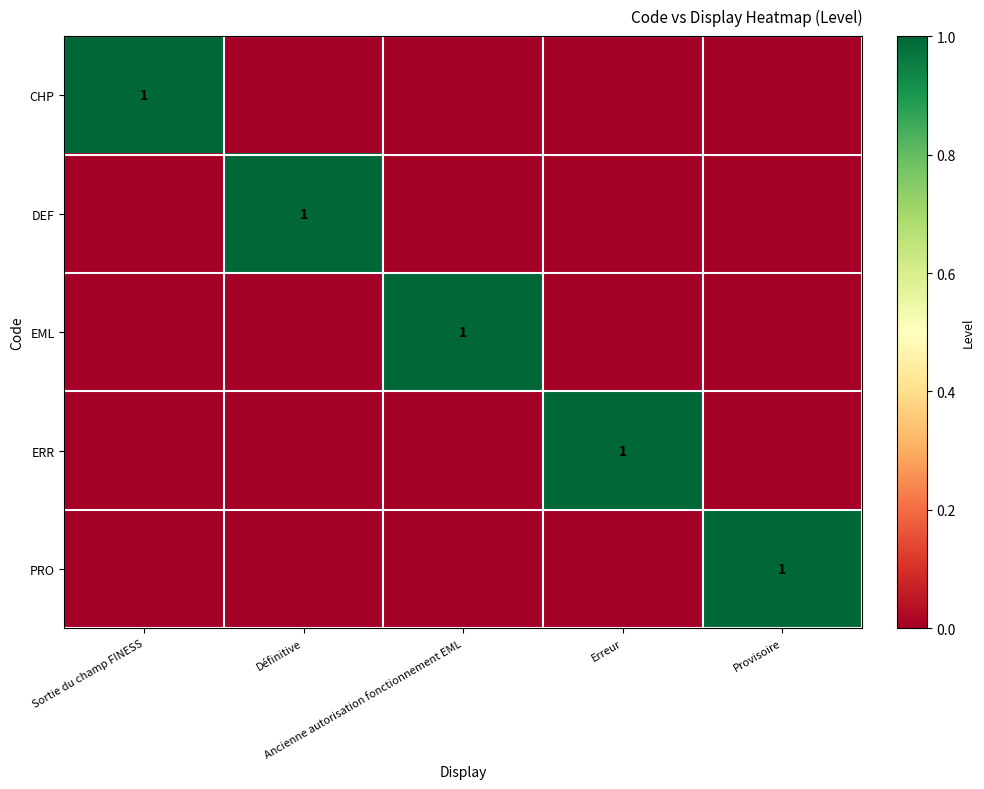

What is the difference between the highest and lowest values at Provisoire?

1